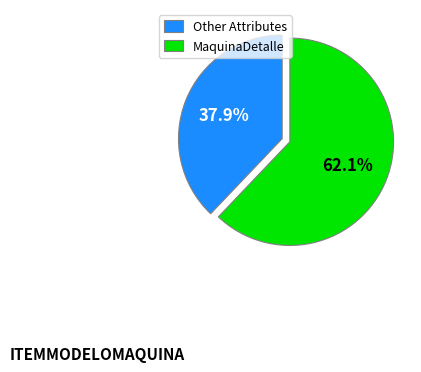

What is the total percentage of MaquinaDetalle and Other Attributes?

100.0%